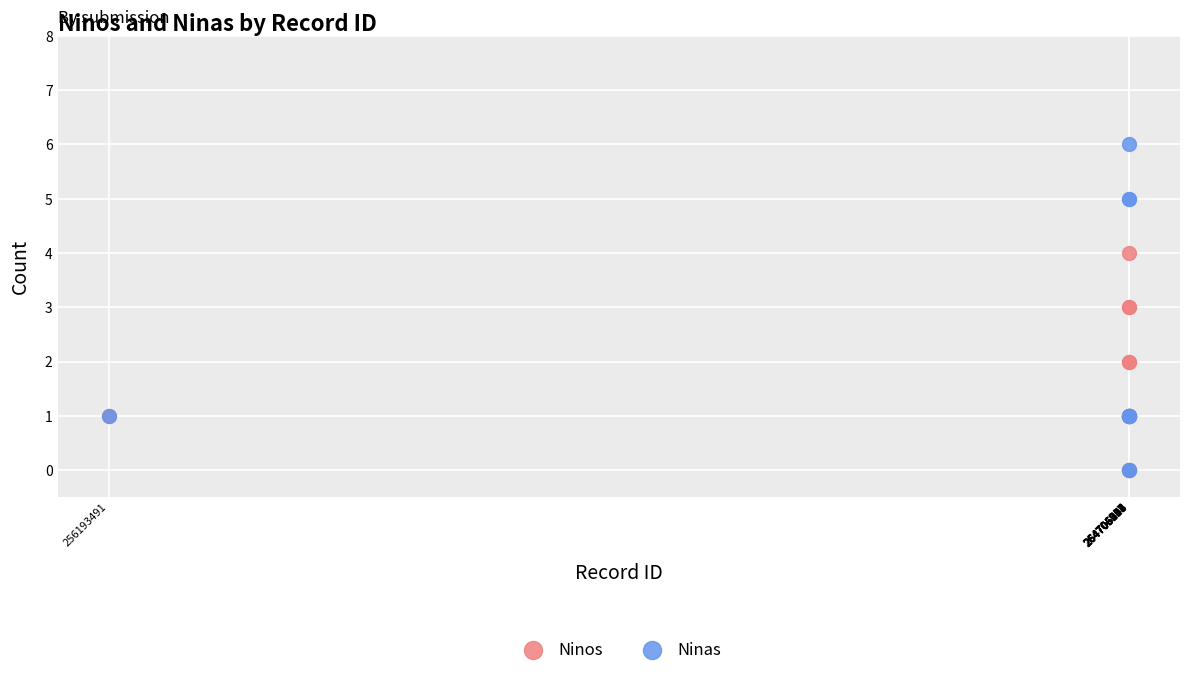

What are all the series names shown in the legend?

Ninos, Ninas